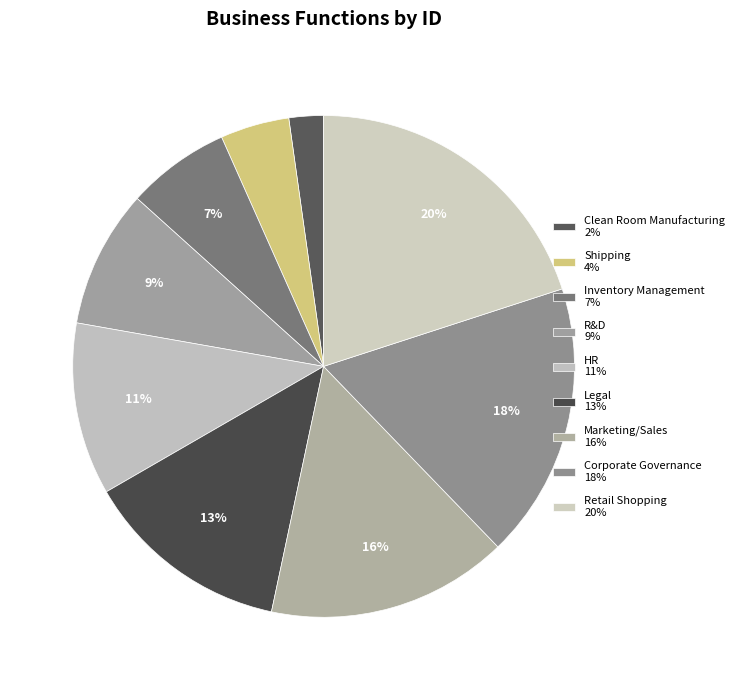

What percentage is the Inventory Management slice, to the nearest percent?

7%